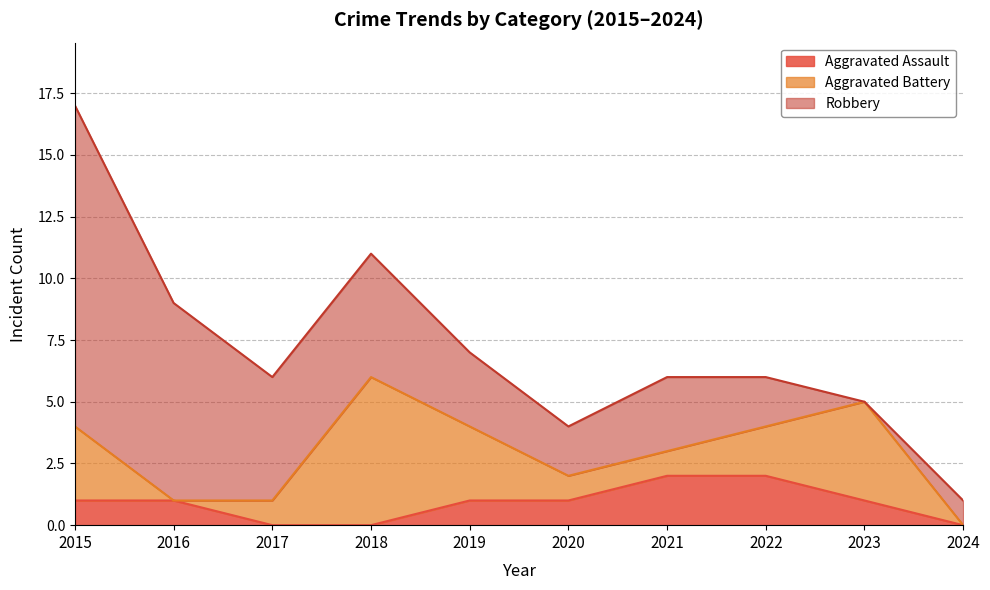

In Aggravated Battery, how many points are lower than both neighbors (excluding endpoints)?

1